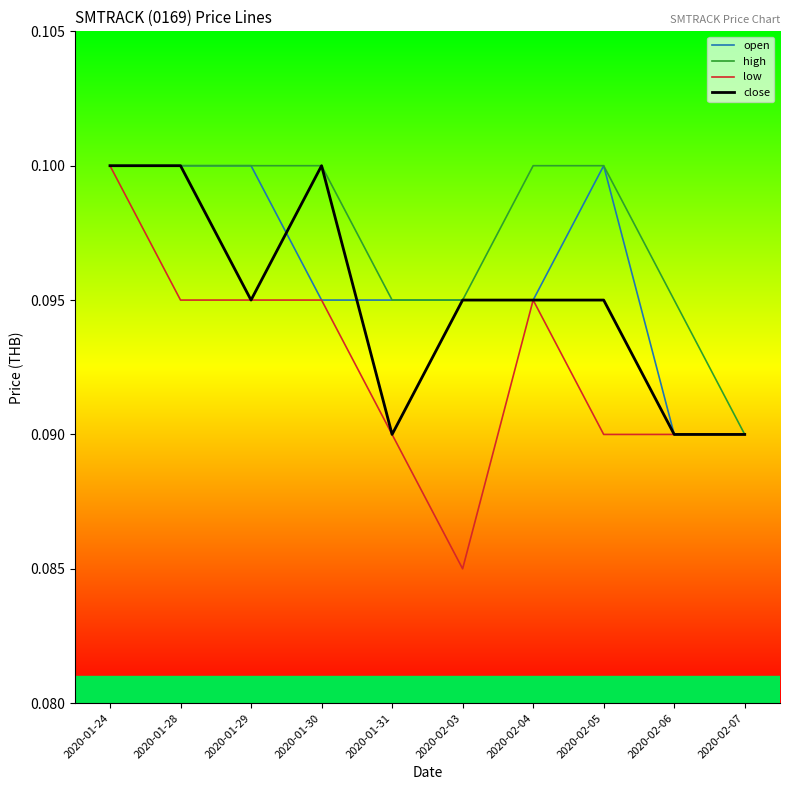

List the series in order of their overall mean, lowest first.

low, close, open, high